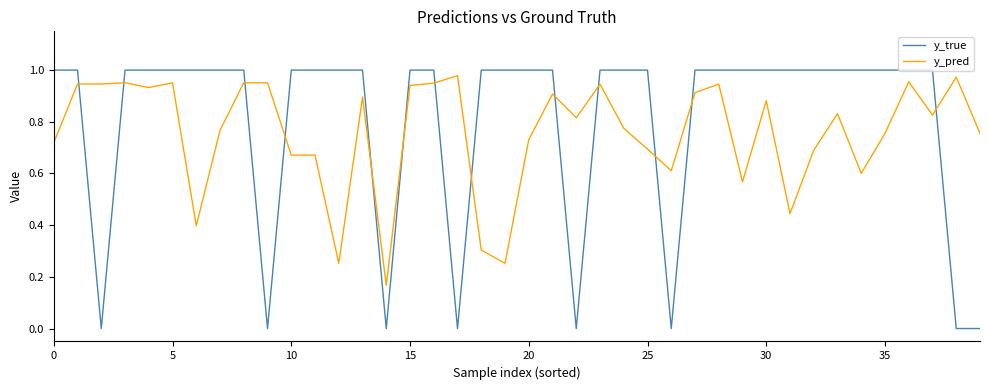

Which series has the widest spread of values?

y_true